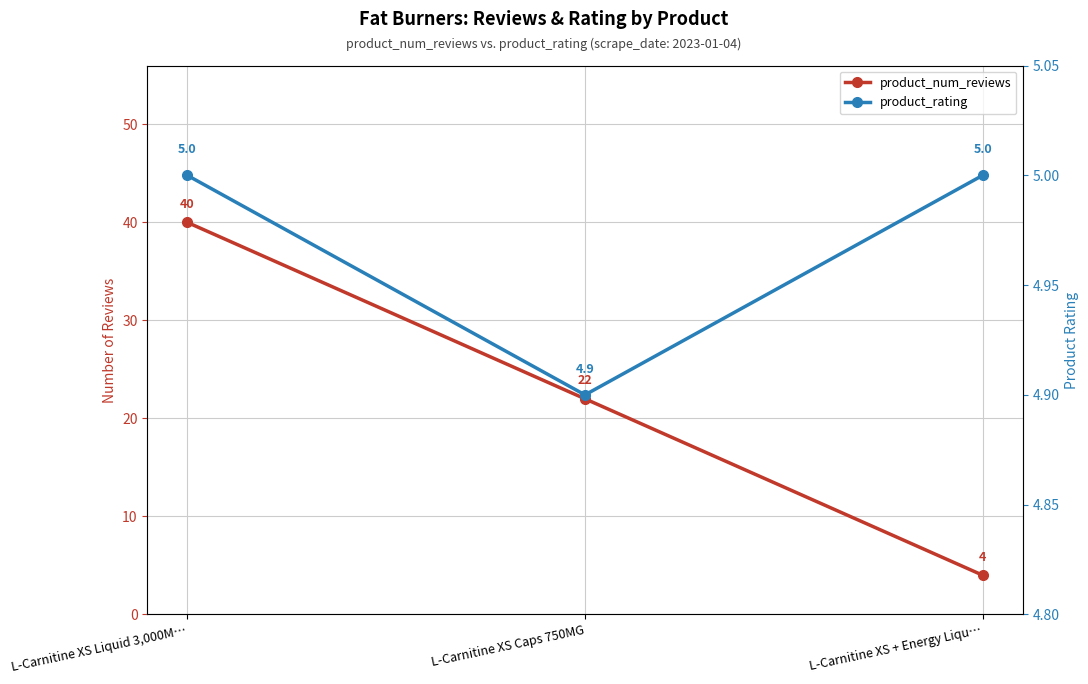

What is the sum of the product_num_reviews values at L-Carnitine XS + Energy Liqu… and L-Carnitine XS Liquid 3,000M…?

44.0